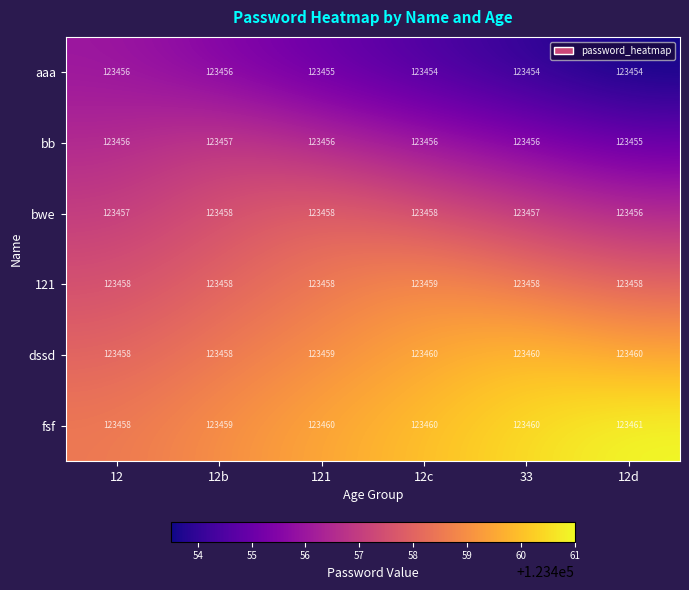

Which category has the highest value in the fsf series?

12d